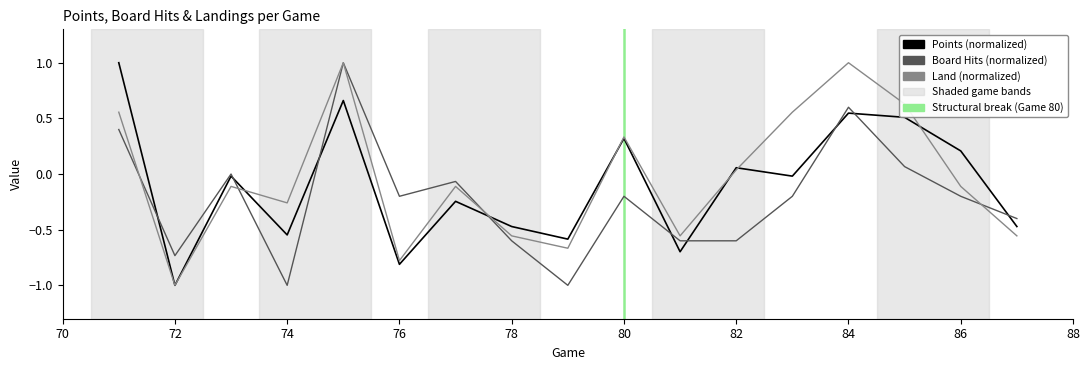

What is the lowest value of the Land (normalized) series?

-1.0